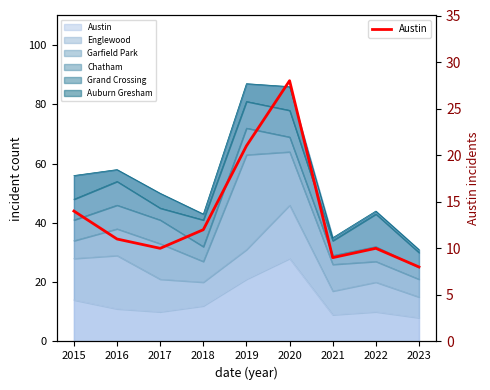

Reading left to right, list all the values displayed in this chart.

14	11	10	12	21	28	9	10	8